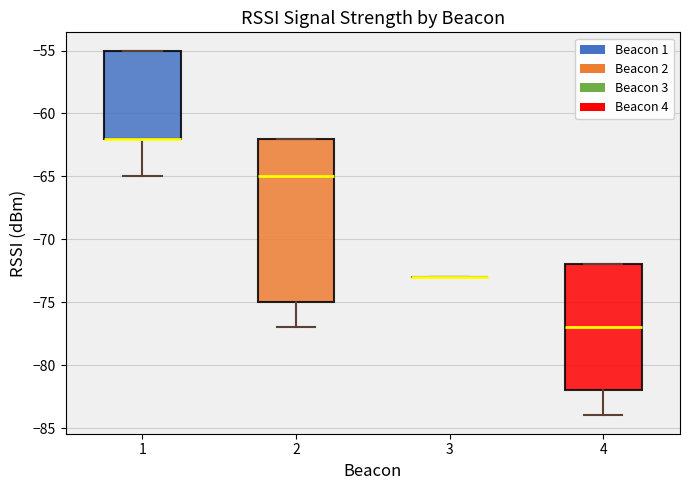

Comparing the boxes themselves (not the whiskers), which one is the tallest?

2